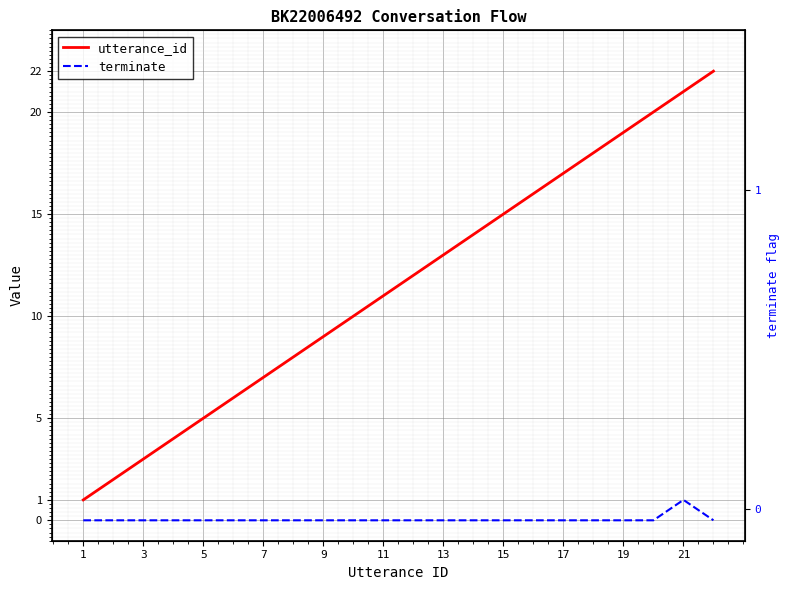

At which category does the chart reach its minimum across all series?

1